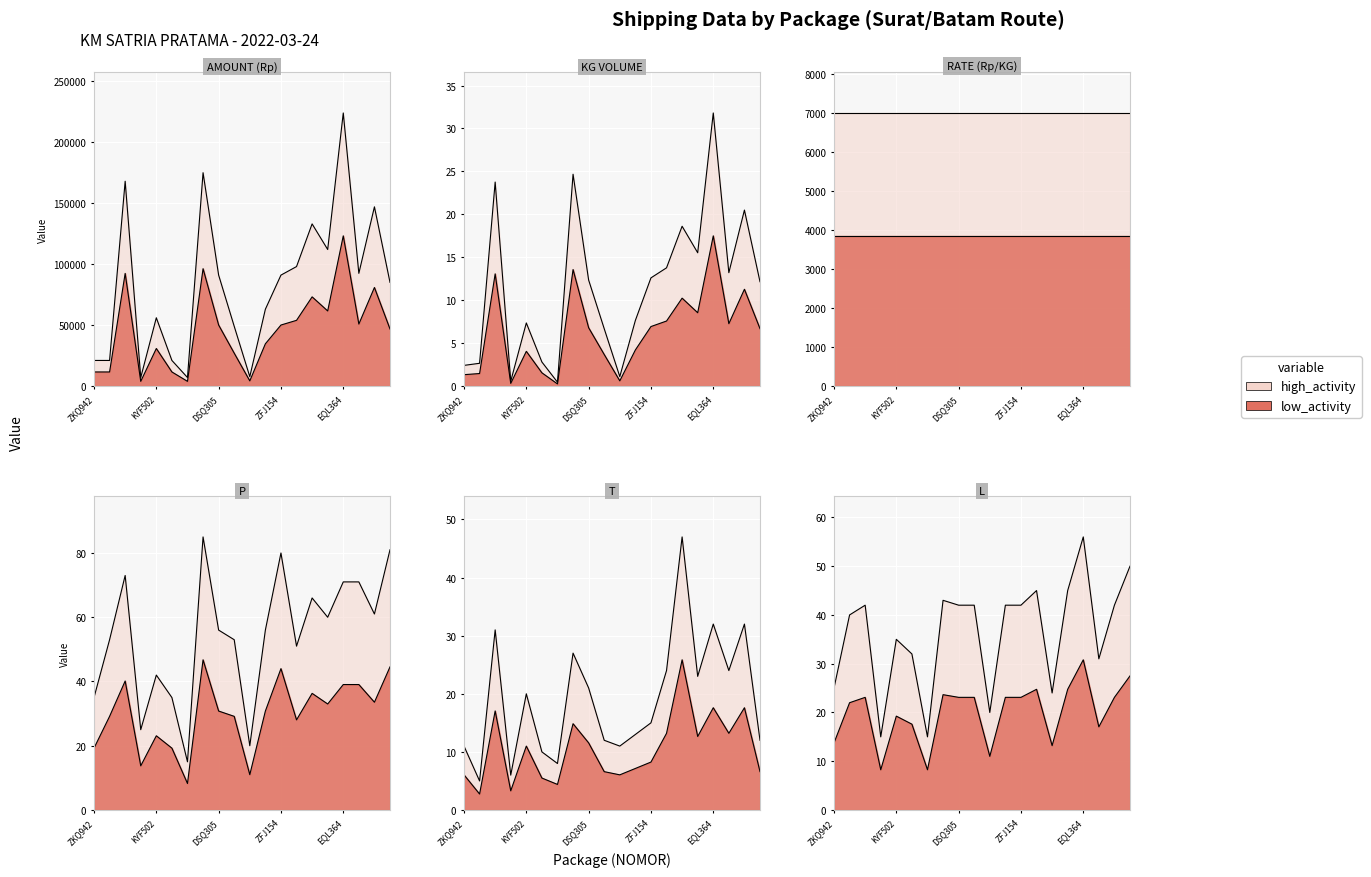

Which category has the highest value in the T series?

GSK220324CBO605